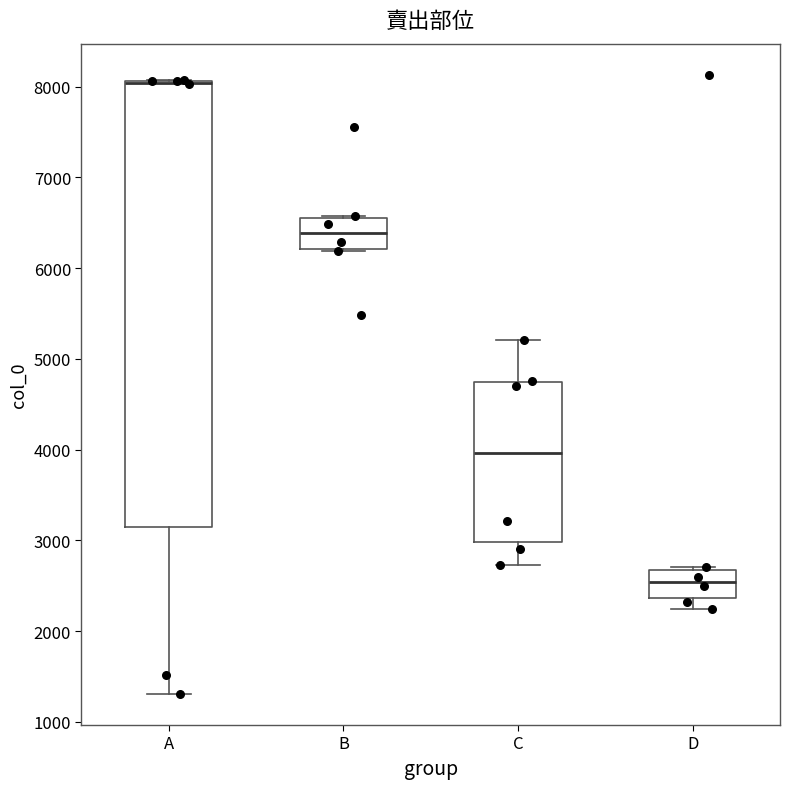

Reading left to right, read every box against the y-axis: the position of its median line, the range the box covers, and the ends of its whiskers. The values are not printed on the chart, so give them approximately, as read against the axis.

A: median 8000 (drawn on the box's upper edge), box 3100 to 8100, whiskers 1300 to 8100
B: median 6400, box 6200 to 6500, whiskers 6200 to 6600
C: median 4000, box 3000 to 4700, whiskers 2700 to 5200
D: median 2500, box 2400 to 2700, whiskers 2200 to 2700